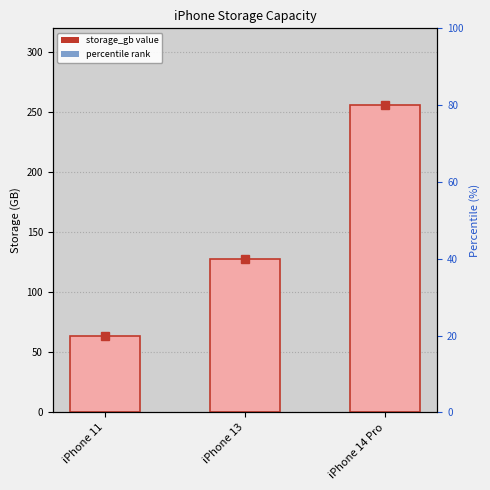

Is it true that the value at iPhone 14 Pro is 363?

False